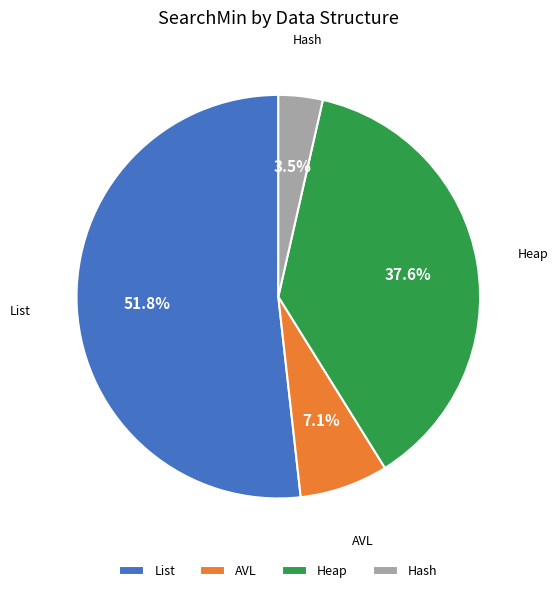

To the nearest percent, what is the average slice percentage?

25%